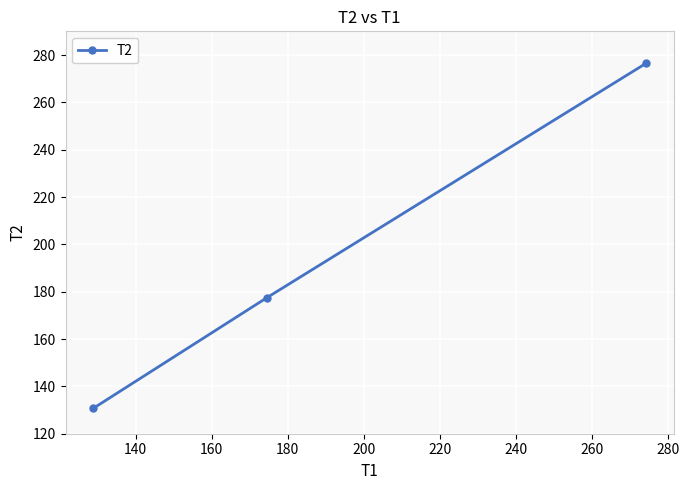

What is the value of the 1st point from the left?

130.7